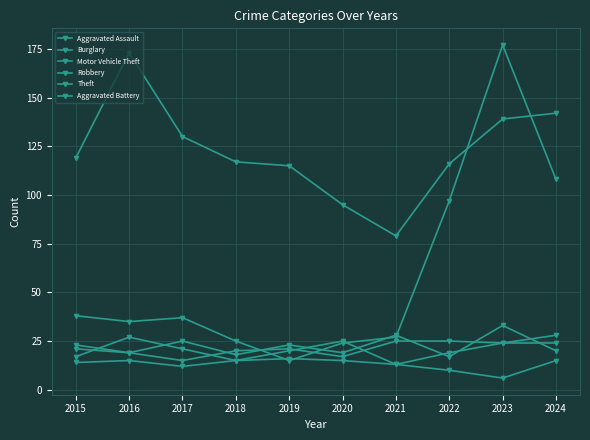

Where is the first local maximum for Motor Vehicle Theft?

2017